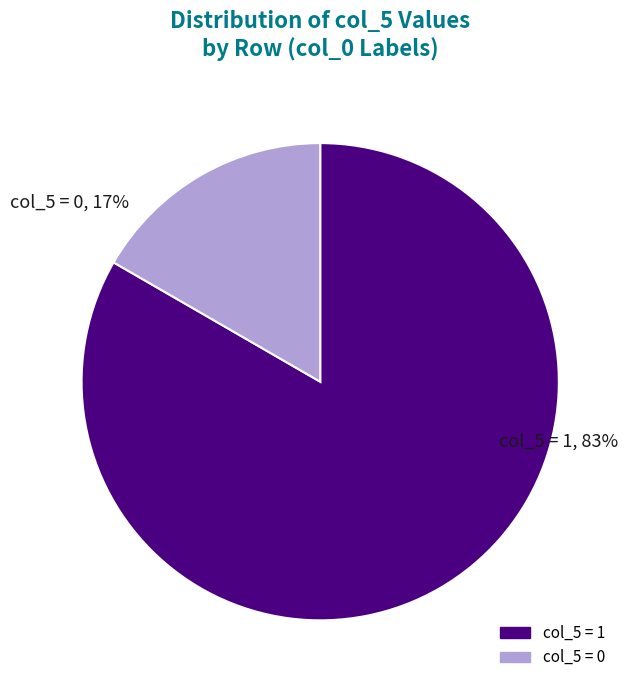

To the nearest percent, what is the average slice percentage?

50%